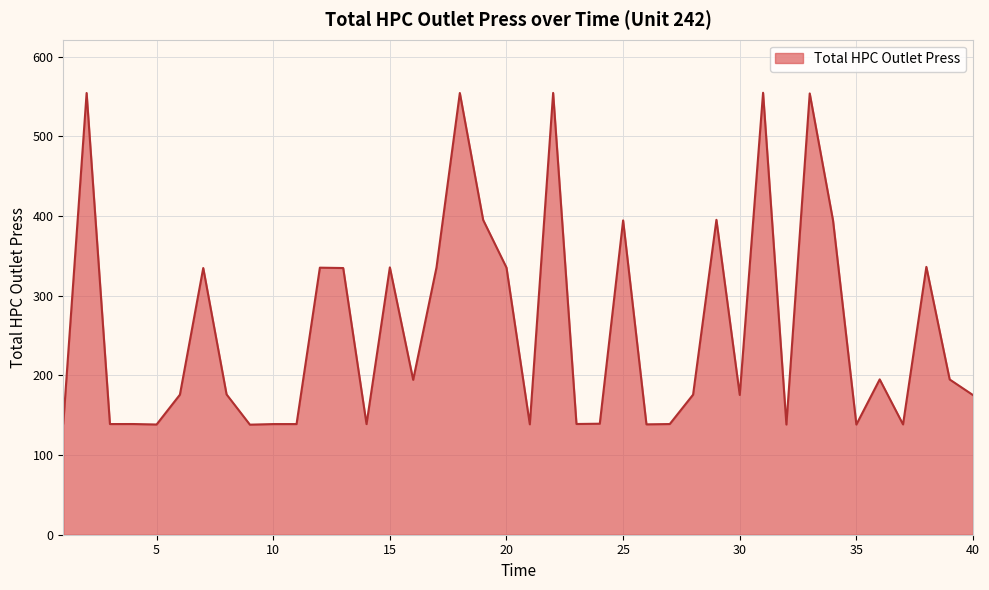

What is the difference between the maximum and minimum values?

416.5